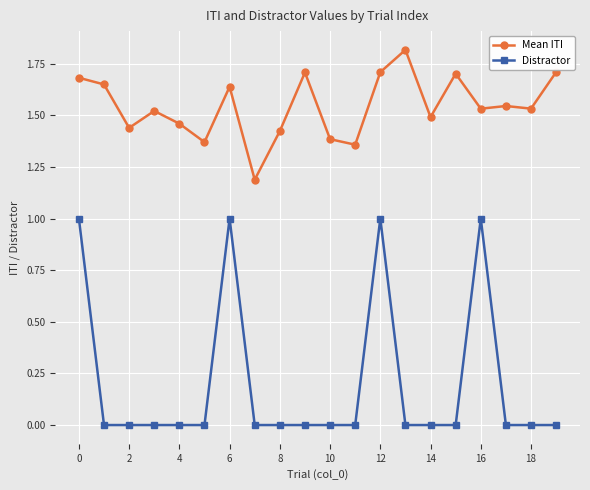

What are all the series names shown in the legend?

Mean ITI, Distractor